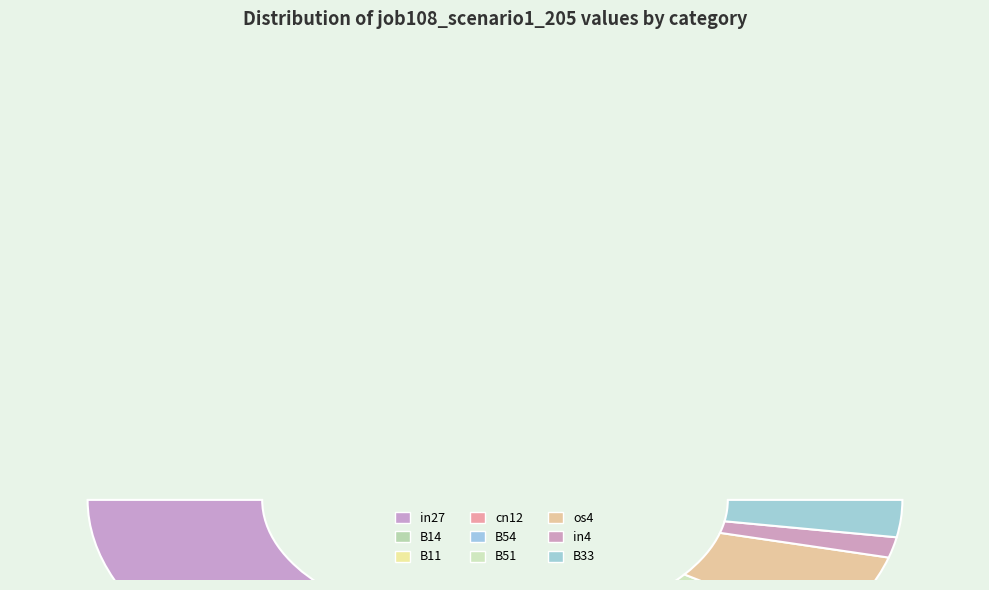

What percentage is the B14 slice, to the nearest percent?

7%